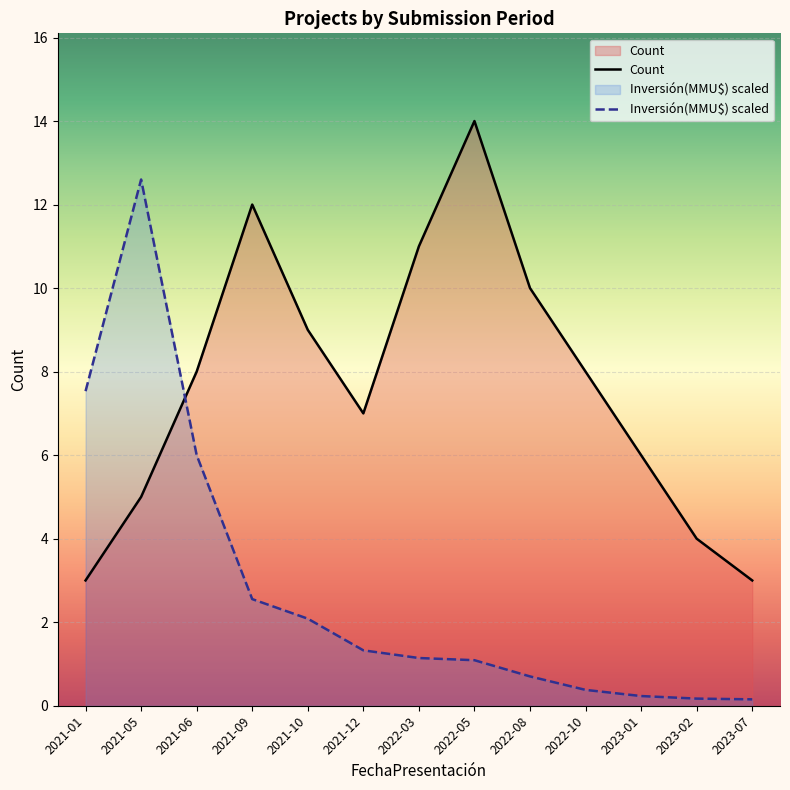

Reading right to left, transcribe all the data shown in this chart.

Count: 3.0	4.0	6.0	8.0	10.0	14.0	11.0	7.0	9.0	12.0	8.0	5.0	3.0
Inversión(MMU$): 0.2	0.2	0.2	0.4	0.7	1.1	1.1	1.3	2.1	2.6	6.0	12.6	7.5